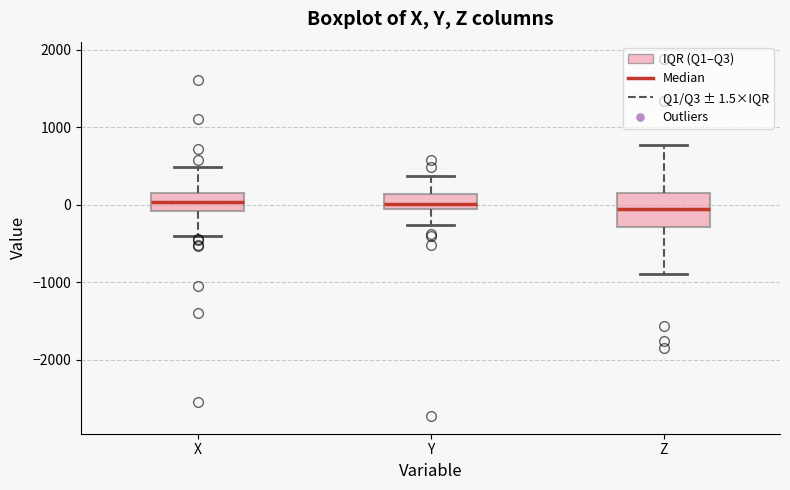

Which box is the tallest, from its lower edge to its upper edge?

Z